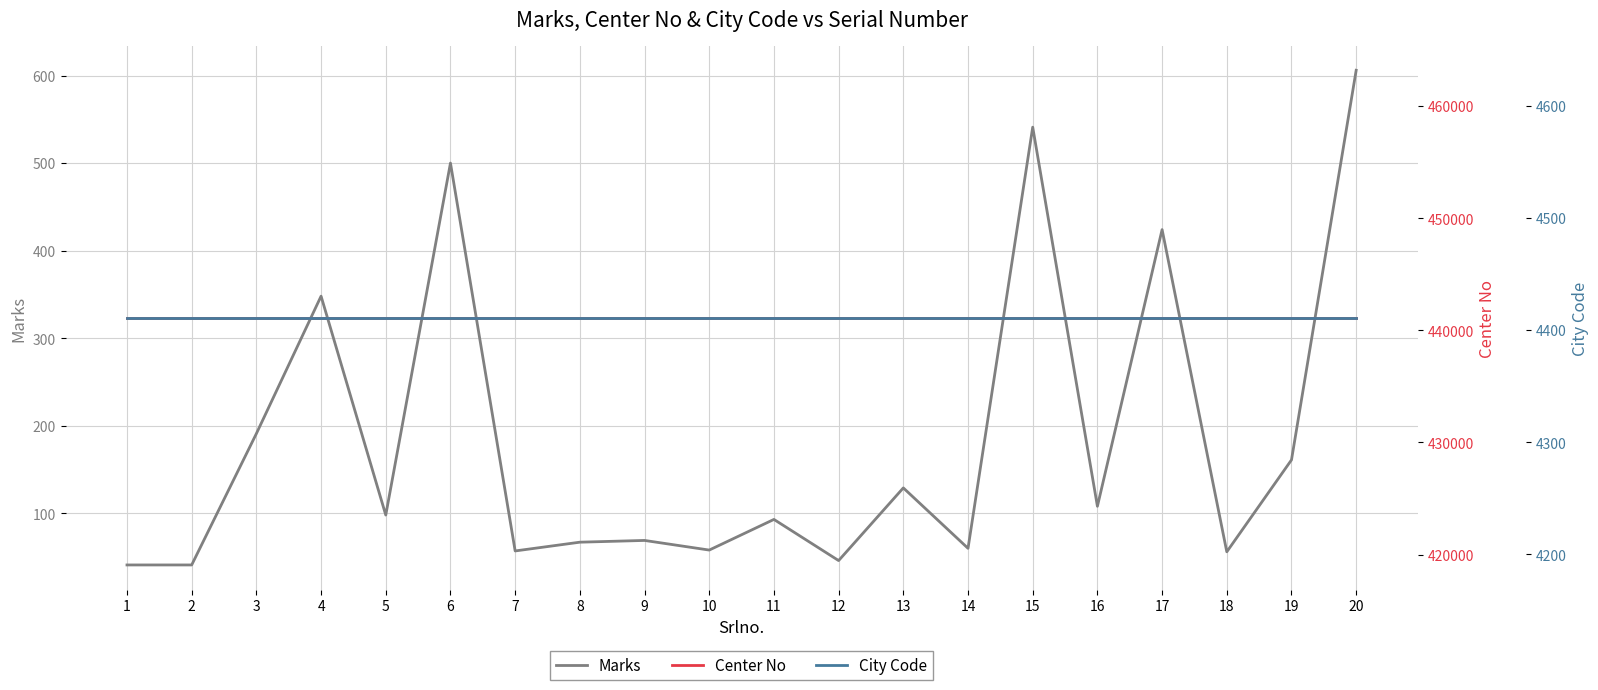

True or false: Marks and City Code cross at least once.

False